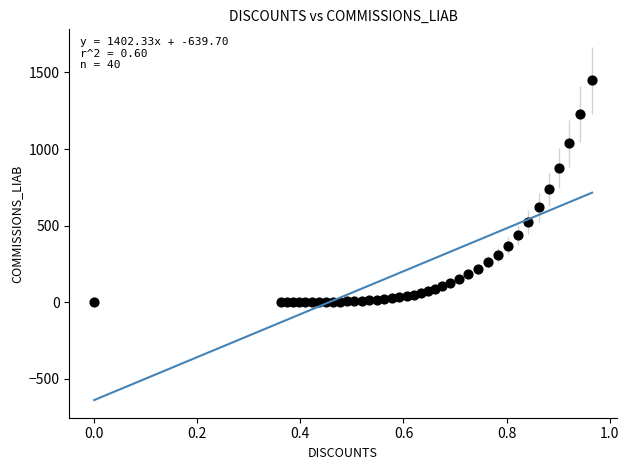

What is the range of X values (max minus min)?

1.0